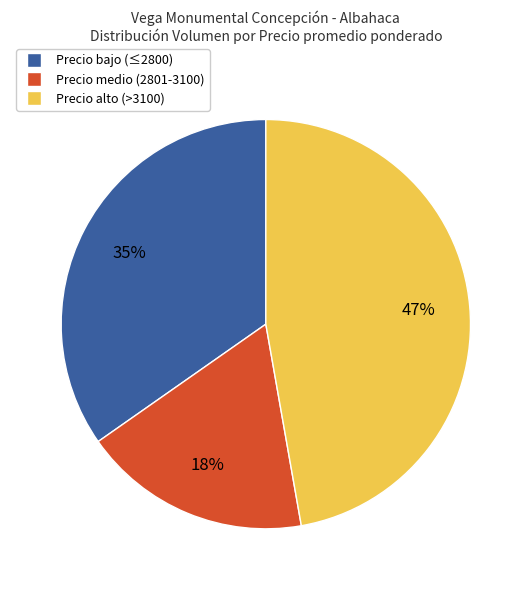

Is there any slice that represents more than half of the pie?

No